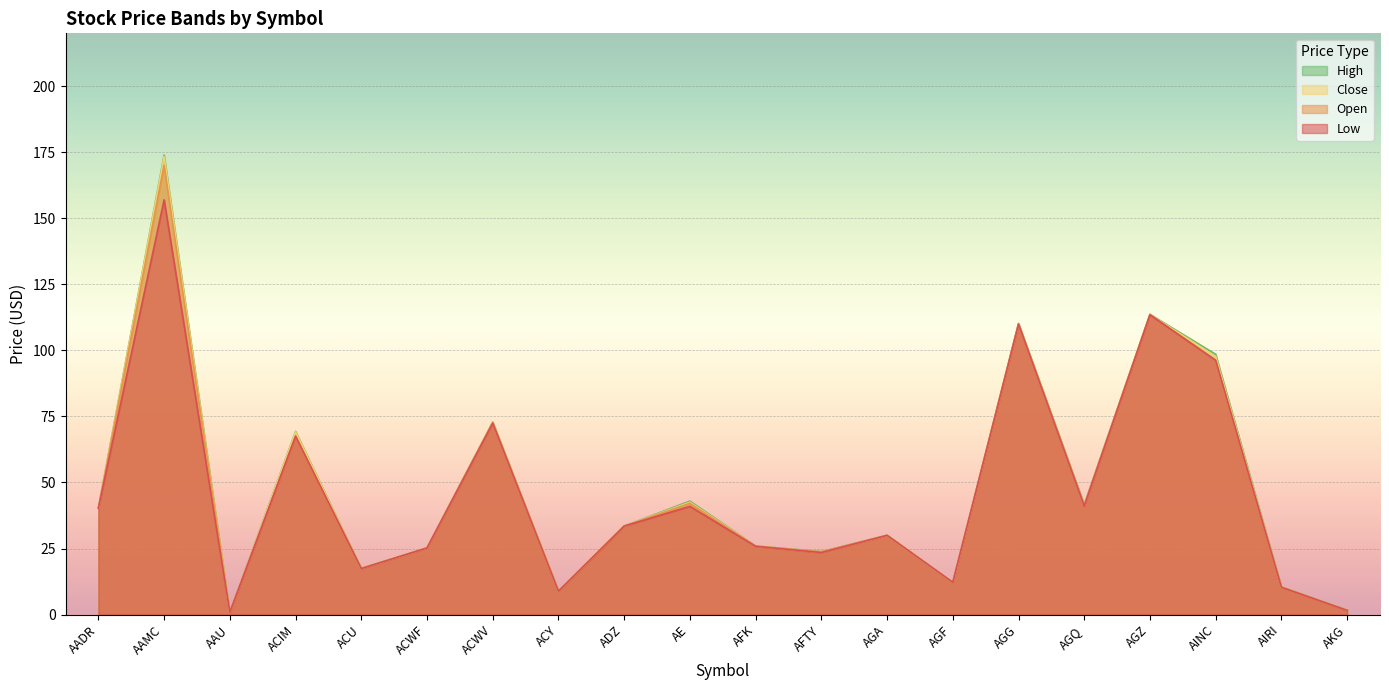

What is the difference between the second highest and minimum values in the Close series?

112.7